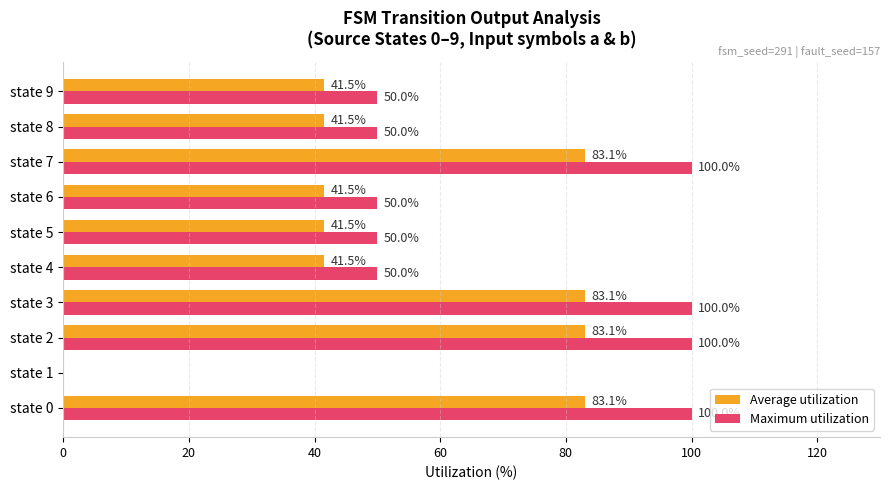

What is the highest value of the Maximum utilization series?

100.0